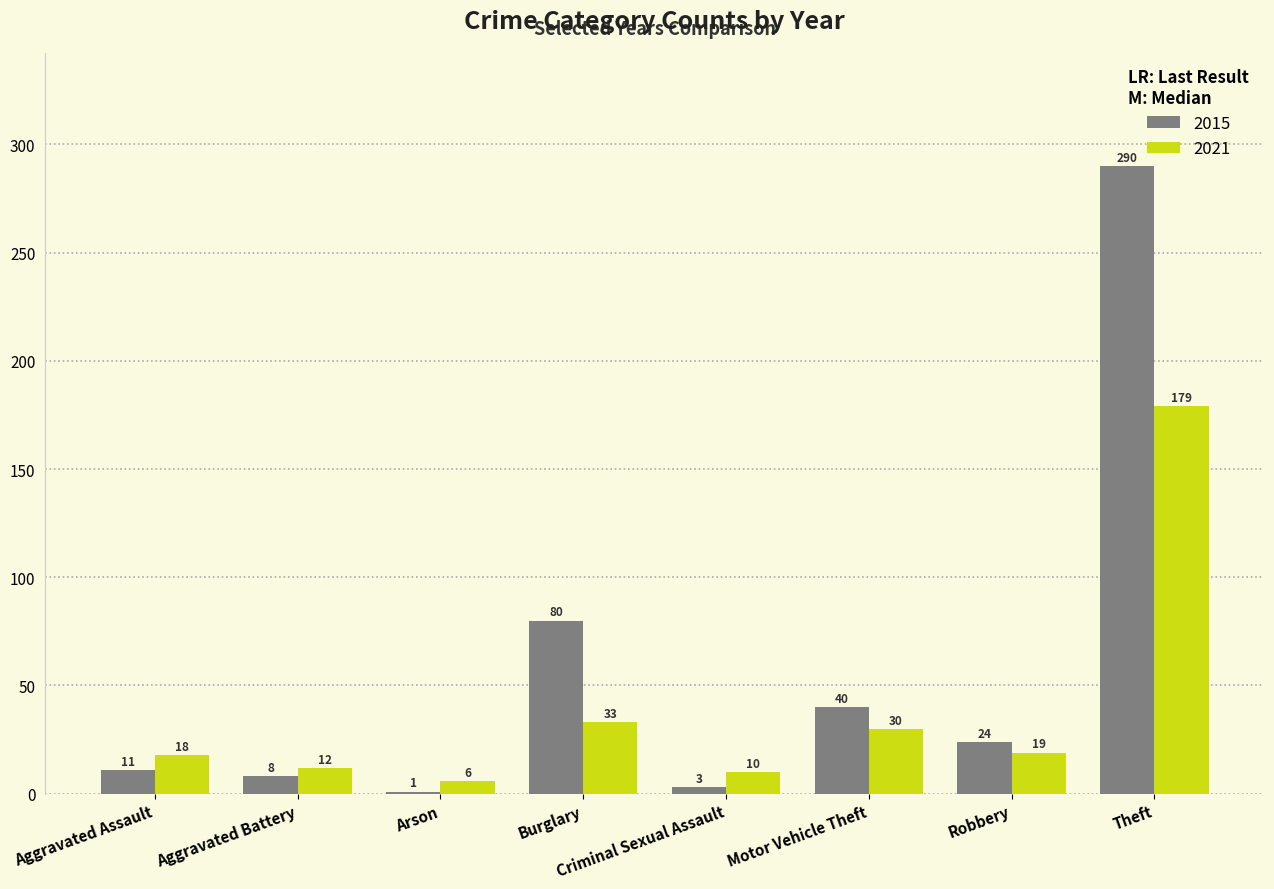

Which label corresponds to the largest value in the chart?

Theft